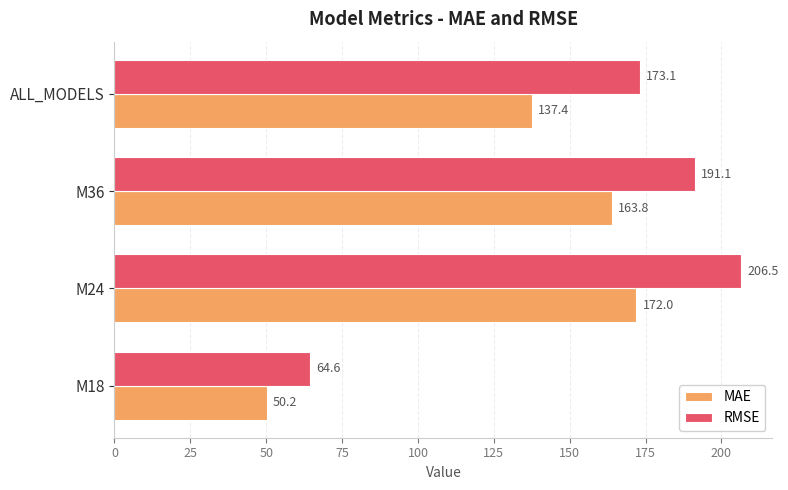

At how many categories does at least one series exceed 152?

3